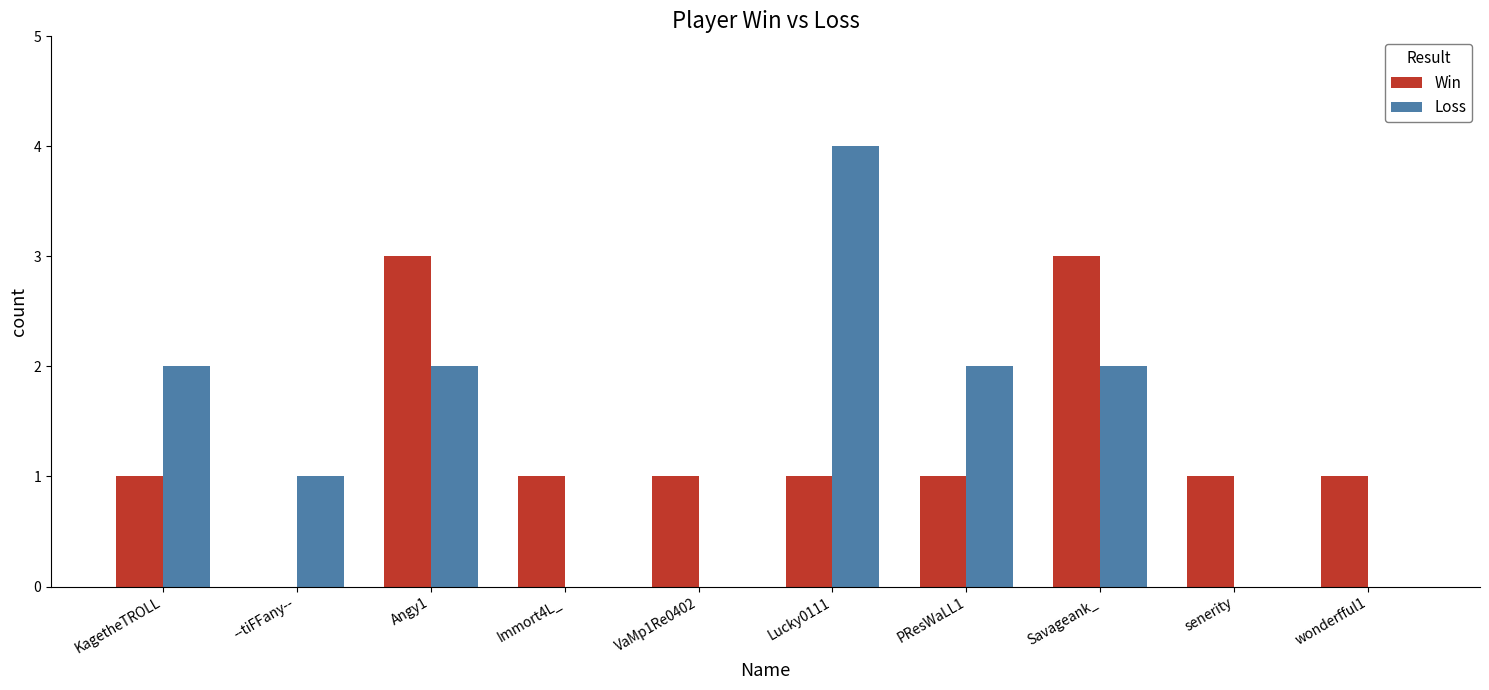

Is it true that Loss equals 2 at Immort4L_?

False